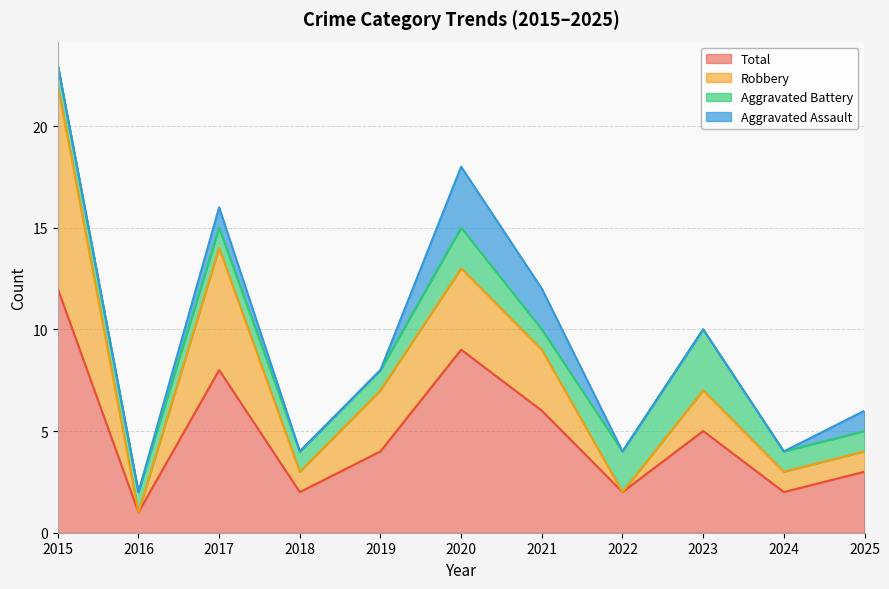

Which category has the lowest value in the Total series?

2016